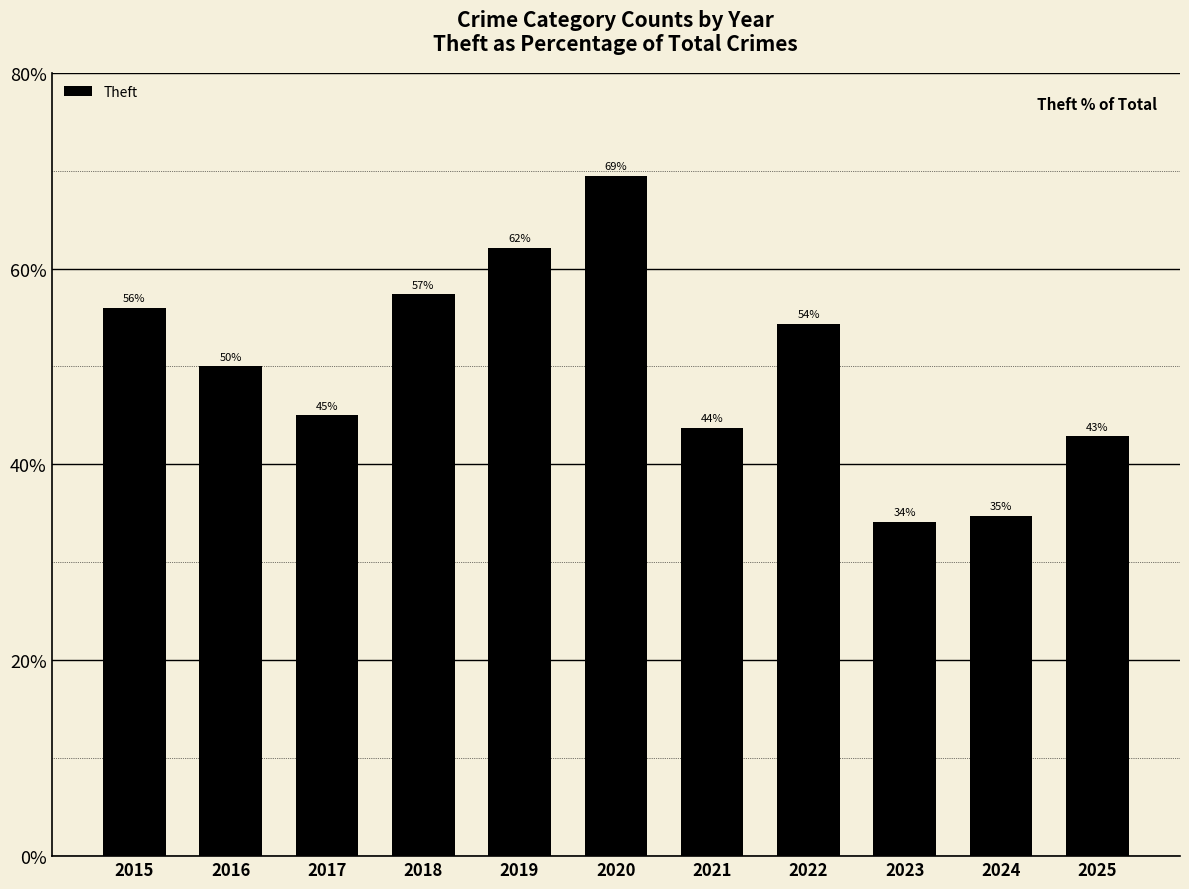

List the labels in order of value, smallest first.

2023, 2024, 2025, 2021, 2017, 2016, 2022, 2015, 2018, 2019, 2020